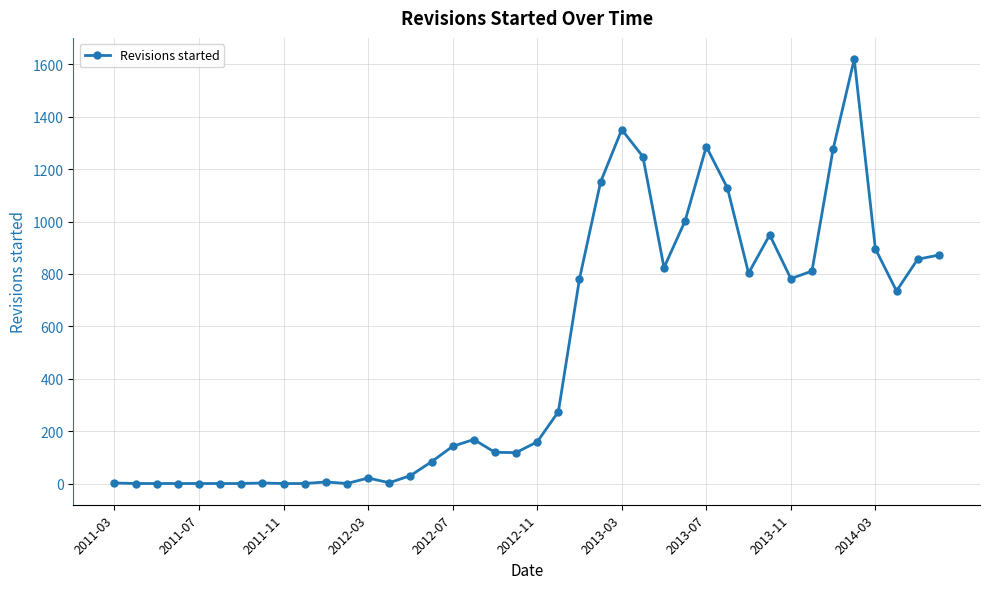

What is the difference between the maximum and minimum values?

1620